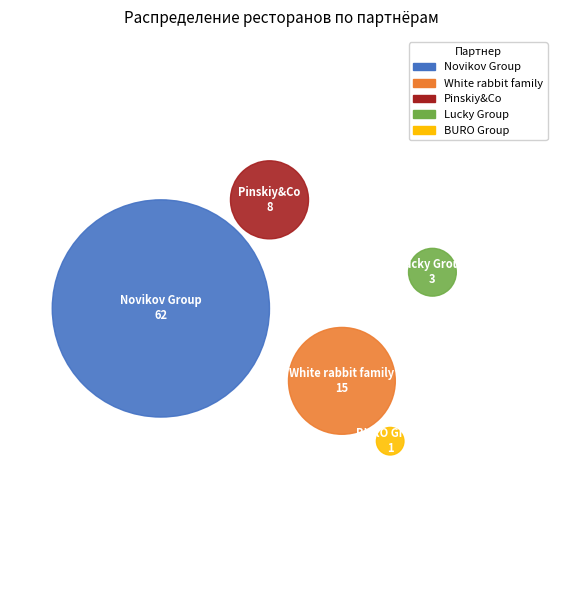

How many slices are in this pie chart?

5